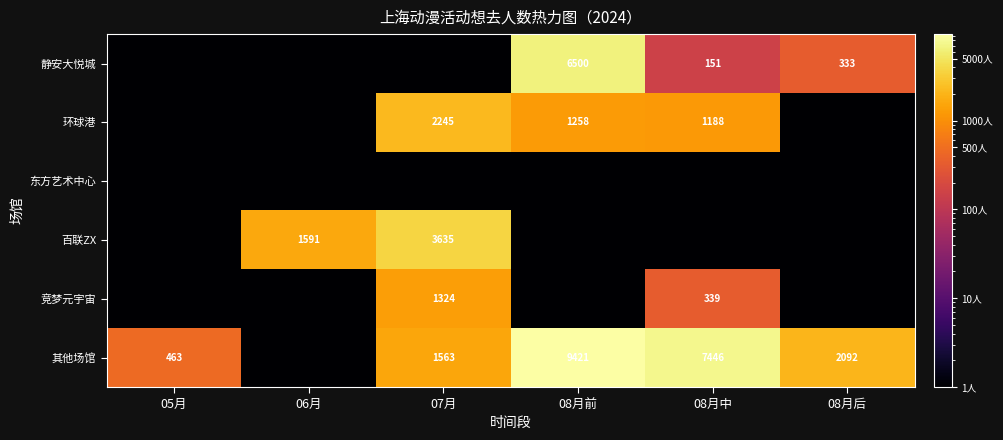

Is the value of 竞梦元宇宙 at 07月 greater than the value of 百联ZX at 06月?

No